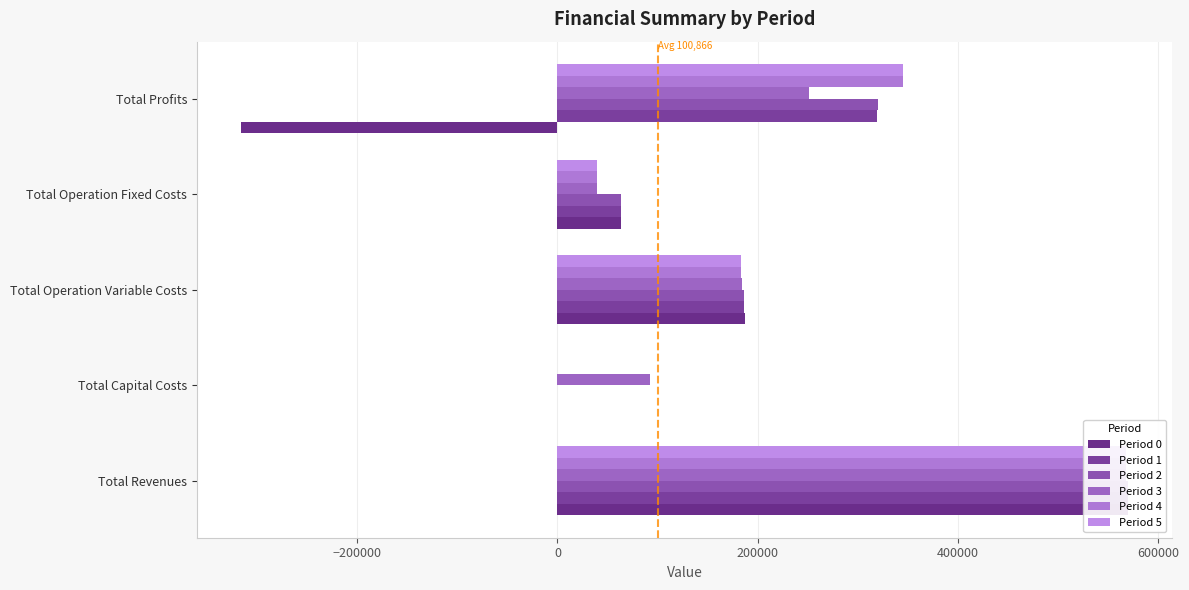

What is the sum of all Period 2 values?

1138570.8